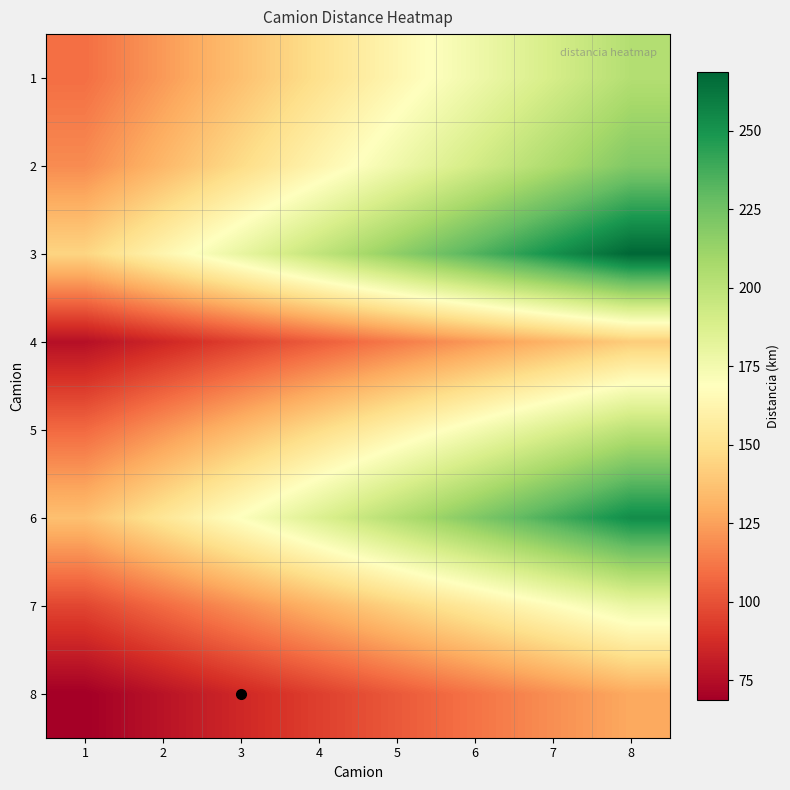

At 3, list the series in order from smallest to largest.

8, 4, 7, 5, 1, 2, 6, 3